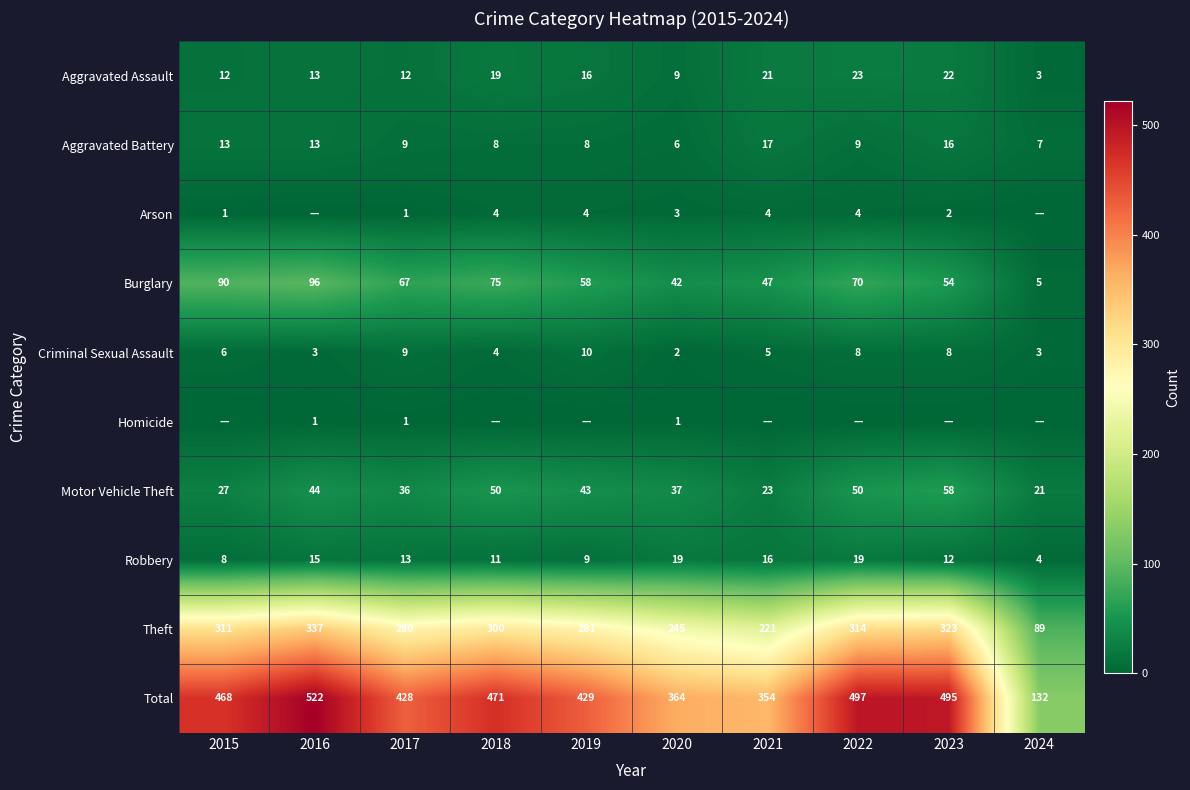

What is the difference between the highest and lowest values at 2017?

427